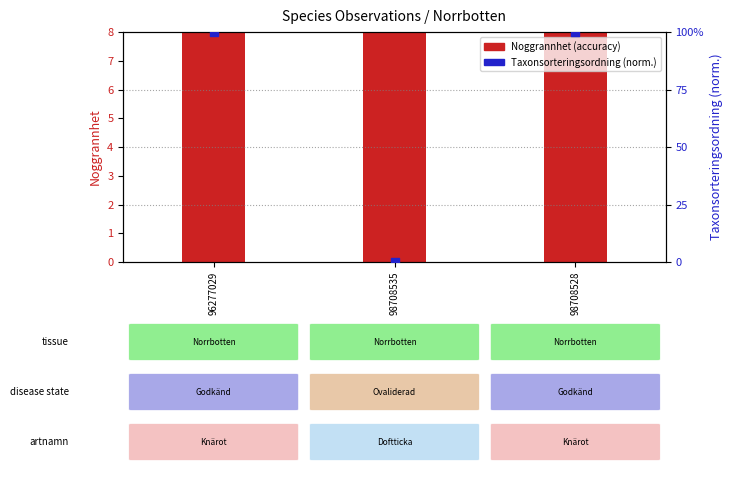

What is the total value across all series at 98708535?

10.0